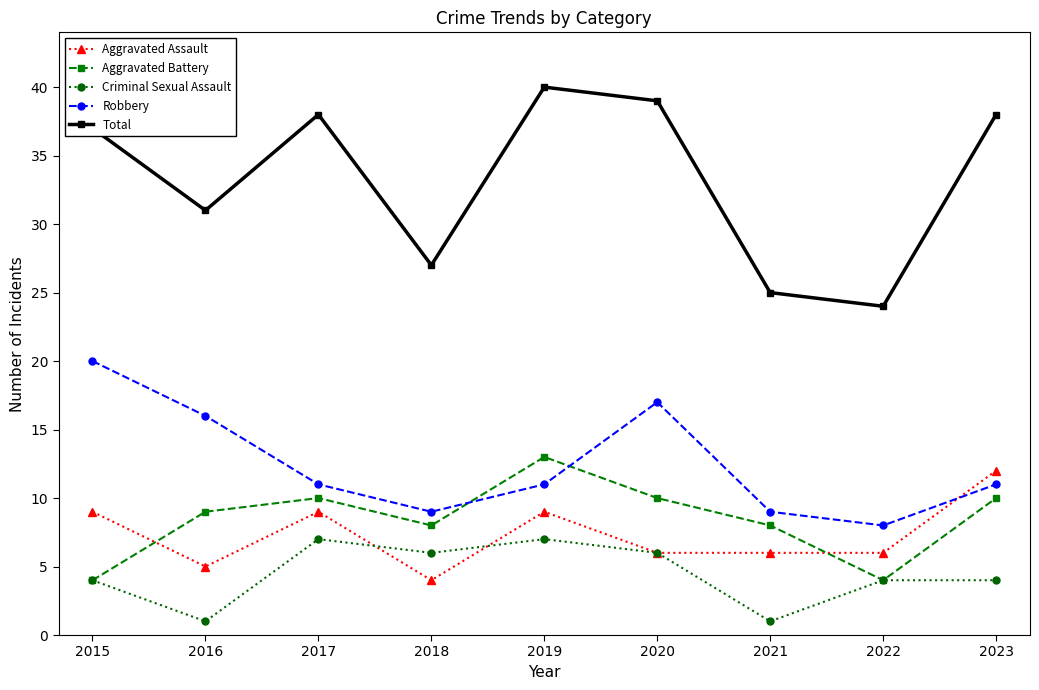

What is the highest value of the Robbery series?

20